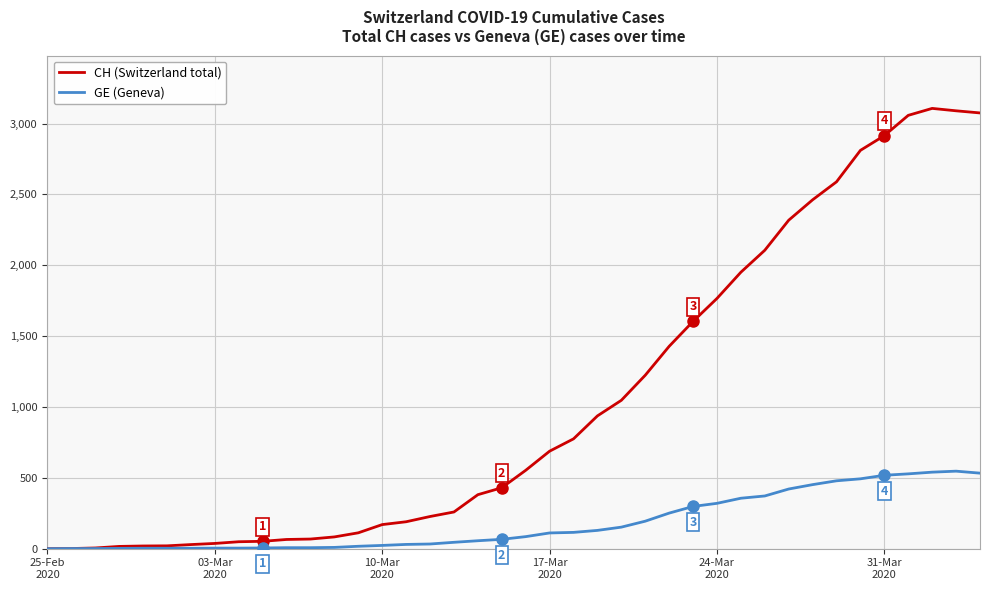

Which series has the largest range (max minus min)?

CH (Switzerland total)